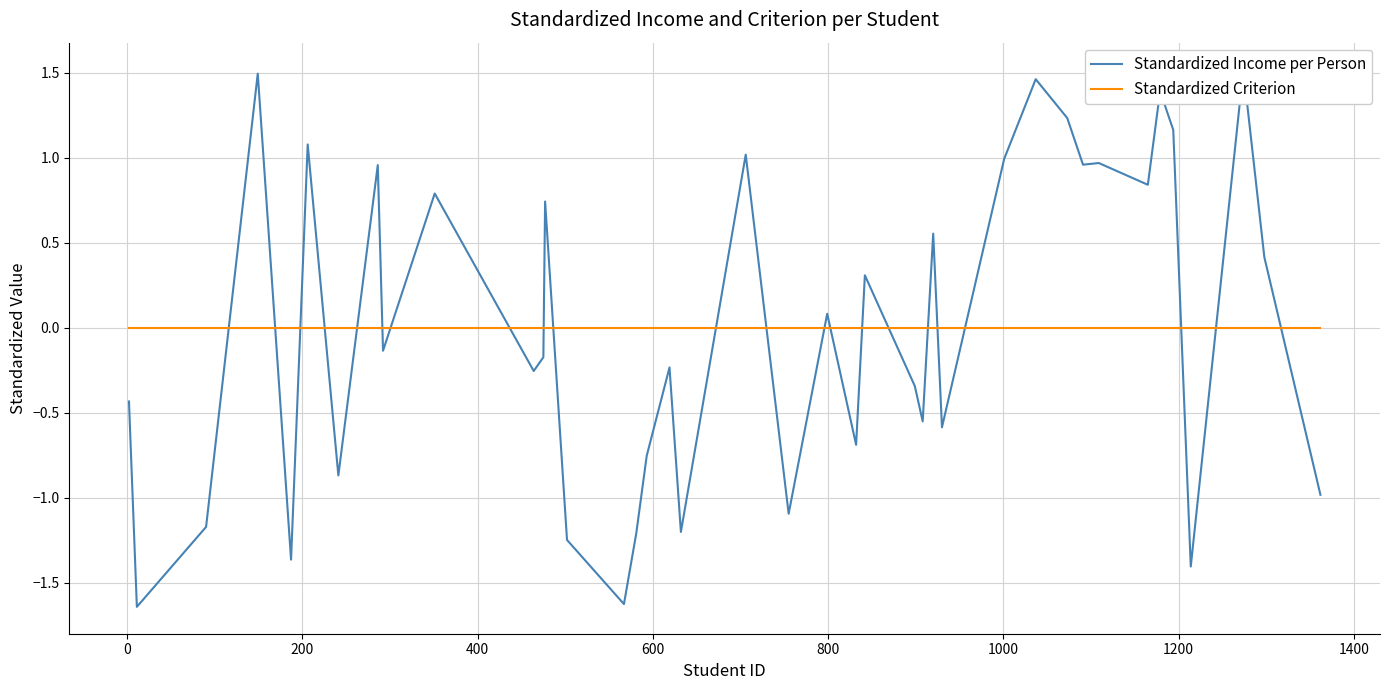

In Standardized Income per Person, how many points are higher than both neighbors (excluding endpoints)?

14